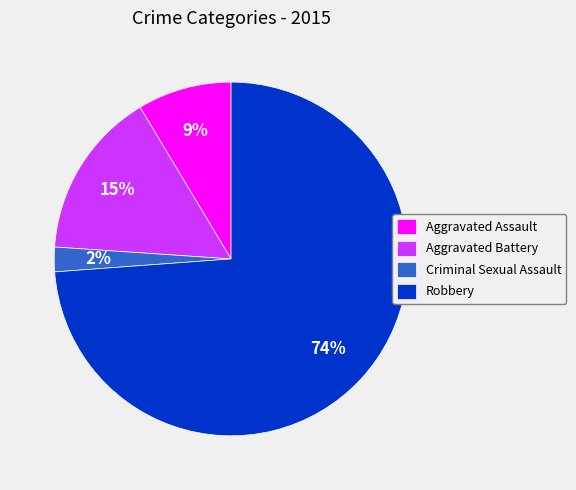

Rank the categories by value from lowest to highest.

Criminal Sexual Assault, Aggravated Assault, Aggravated Battery, Robbery